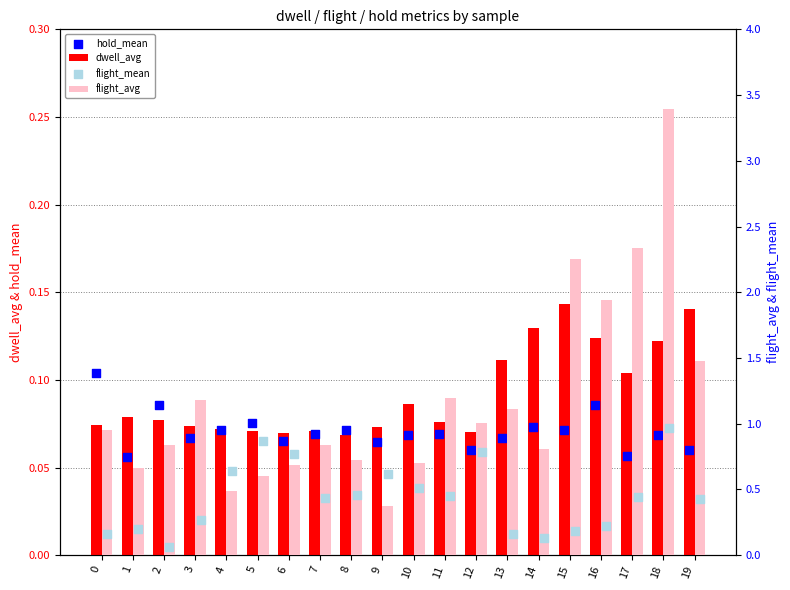

At how many categories does at least one series exceed 0?

20